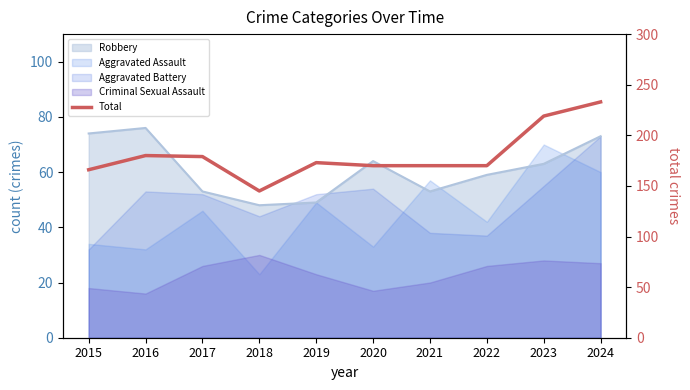

The value at 2016 is 180. True or false?

True